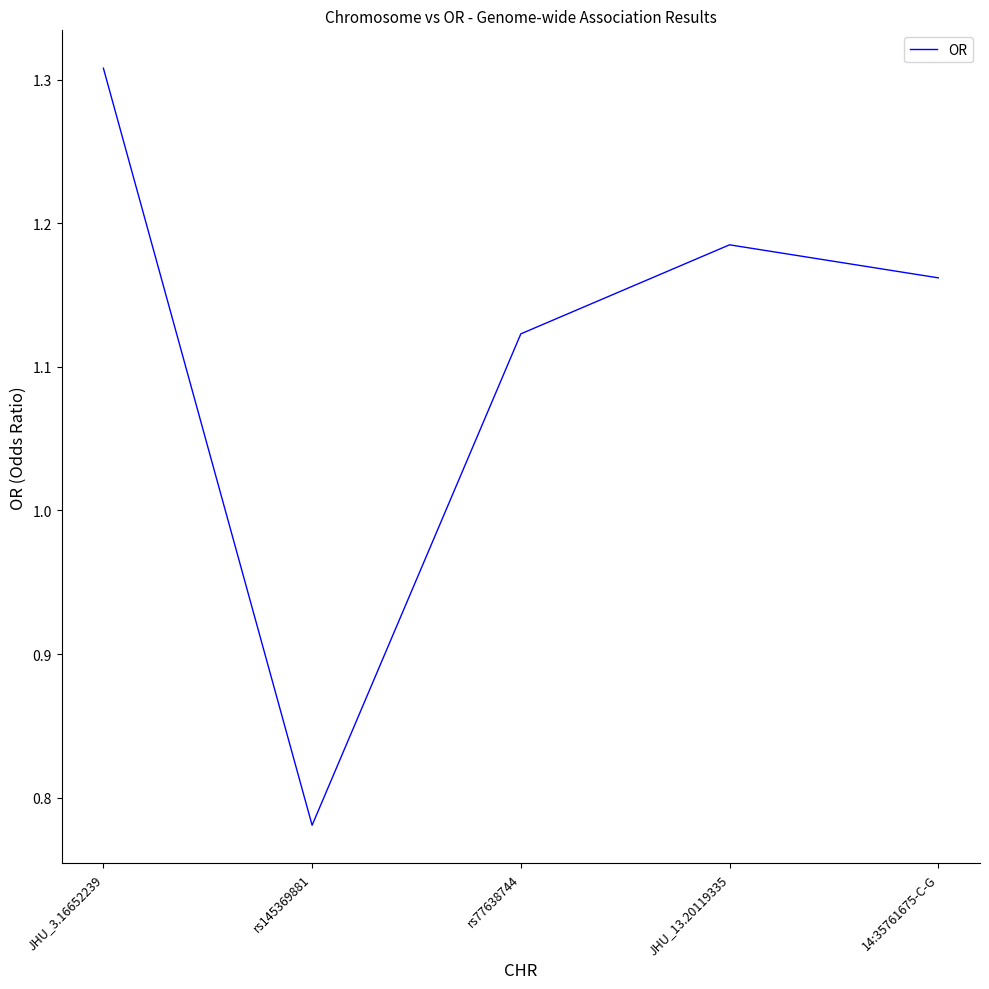

At which category does the chart reach its peak across all series?

JHU_3.16652239